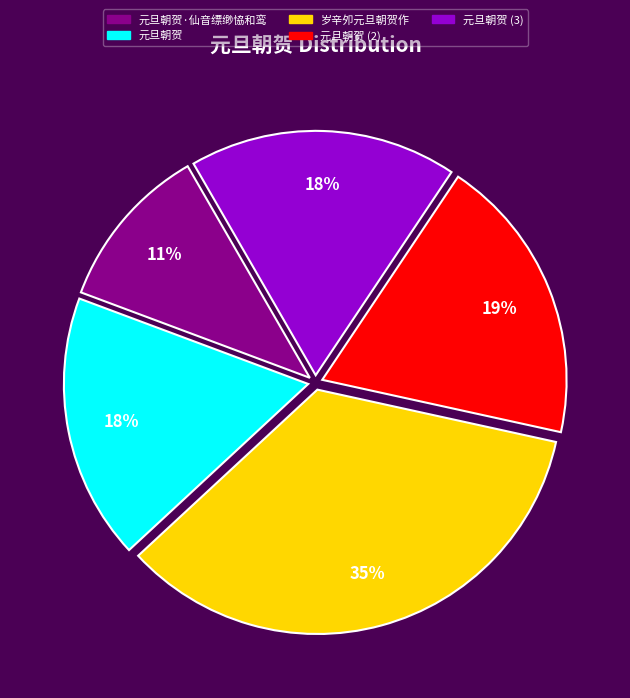

Is there a majority slice in this chart?

No